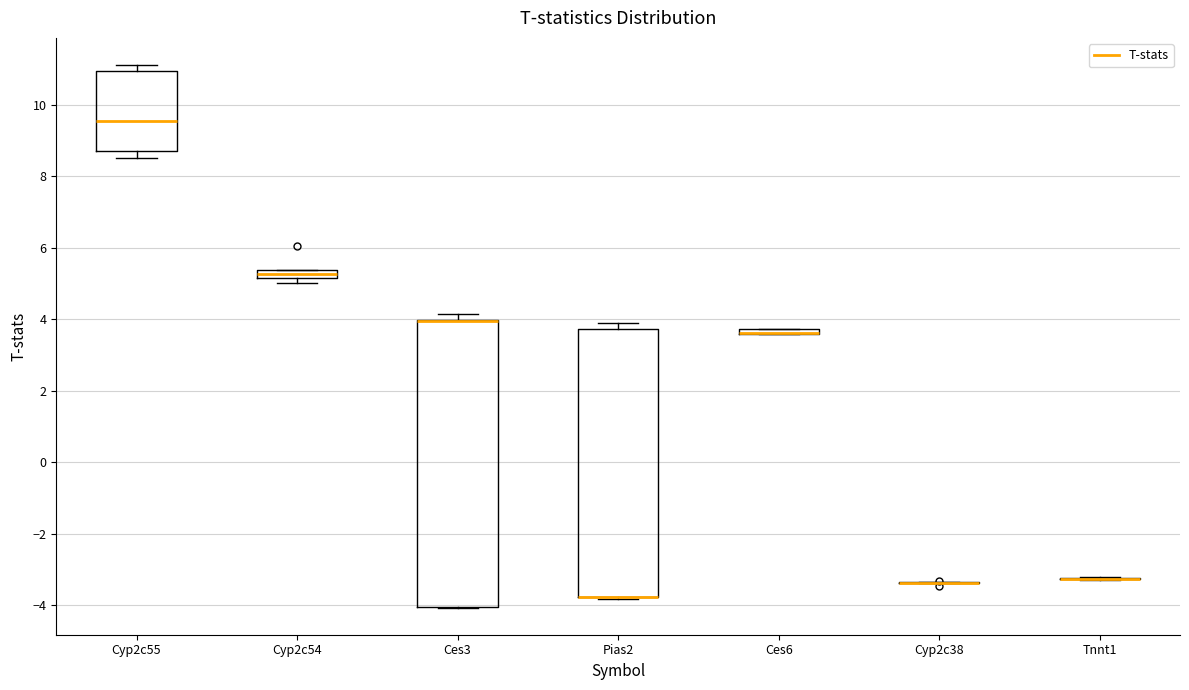

Comparing the boxes themselves (not the whiskers), which one is the tallest?

Ces3